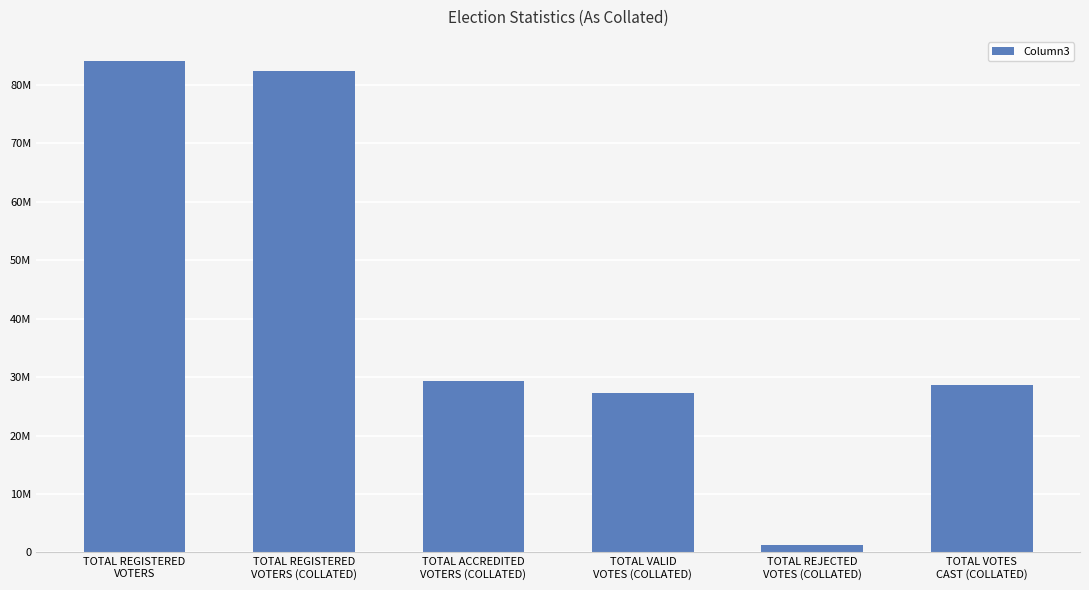

What is the difference between the values at TOTAL VOTES
CAST (COLLATED) and TOTAL ACCREDITED
VOTERS (COLLATED)?

750019